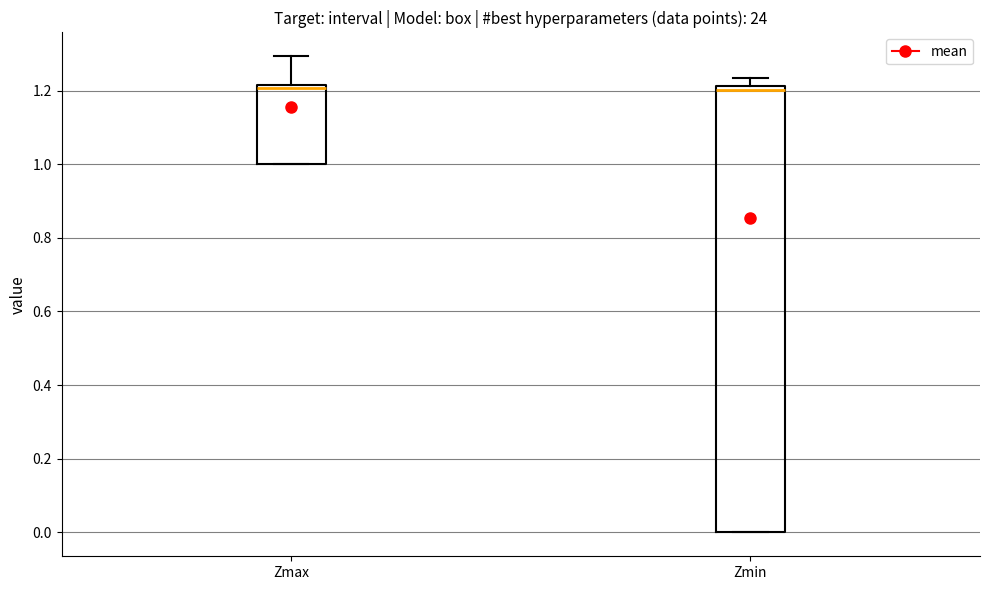

Reading left to right, read every box against the y-axis: the position of its median line, the range the box covers, and the ends of its whiskers. The values are not printed on the chart, so give them approximately, as read against the axis.

Zmax: median 1.20, box 1.00 to 1.22, whiskers 1.00 to 1.30
Zmin: median 1.20, box 0.00 to 1.22, whiskers 0.00 to 1.24